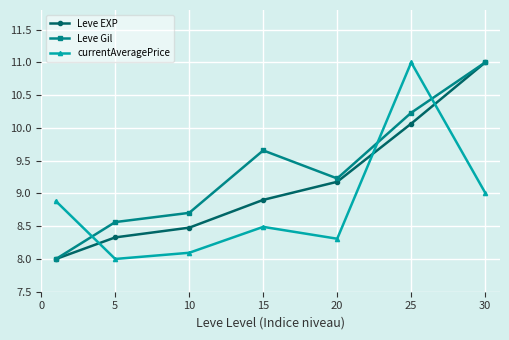

True or false: Leve Gil and currentAveragePrice cross at least once.

True